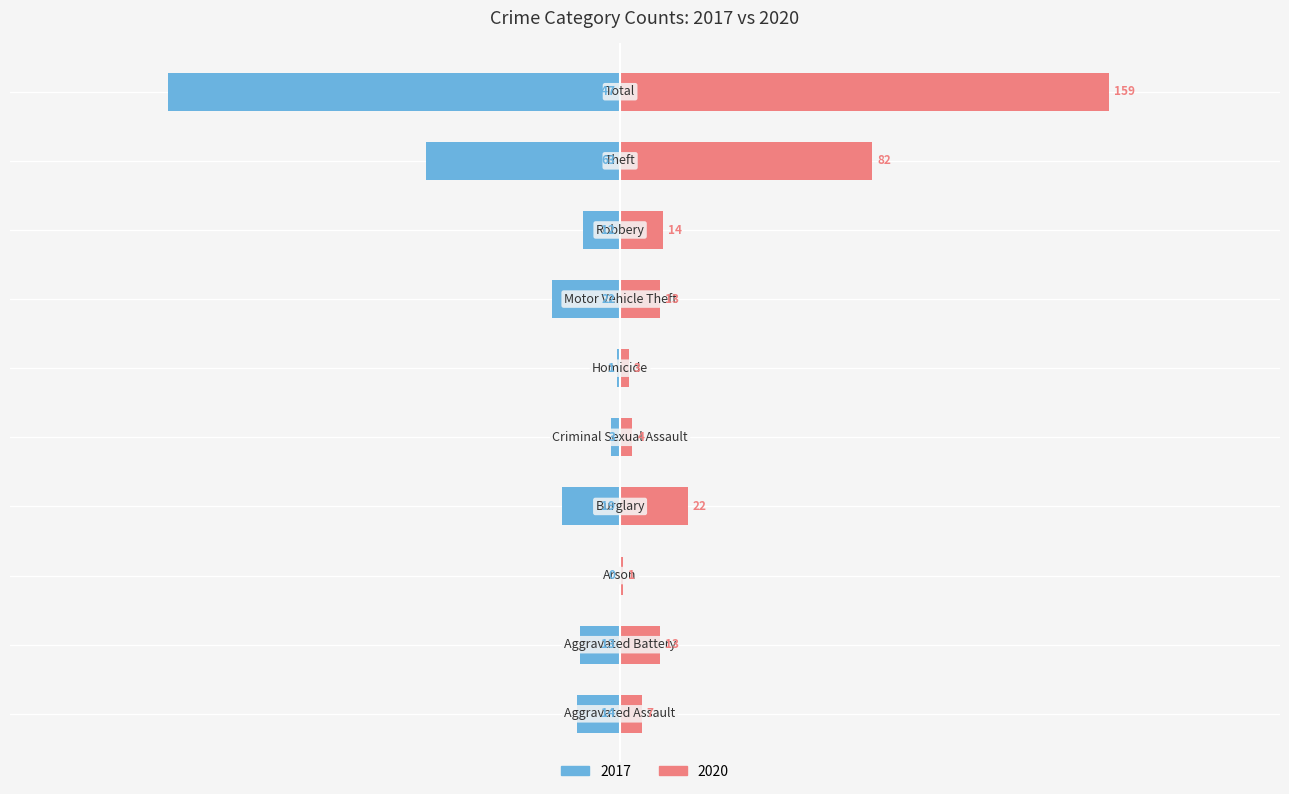

How many values in 2017 are below zero?

9